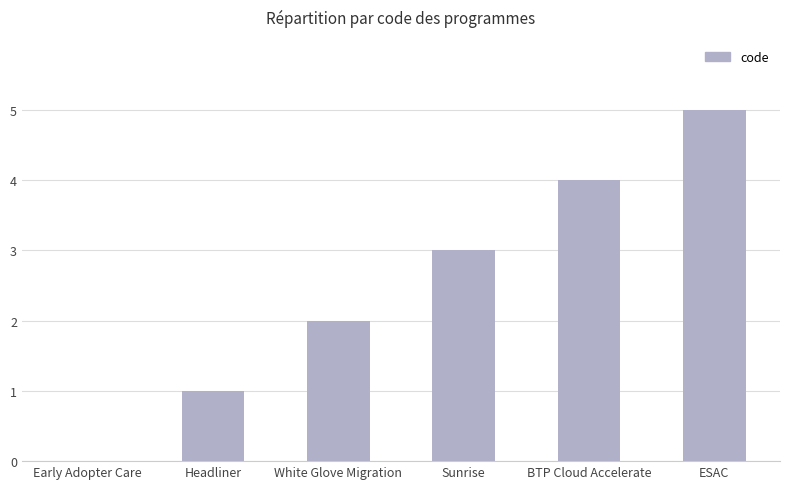

What is the sum of the values at Sunrise and White Glove Migration?

5